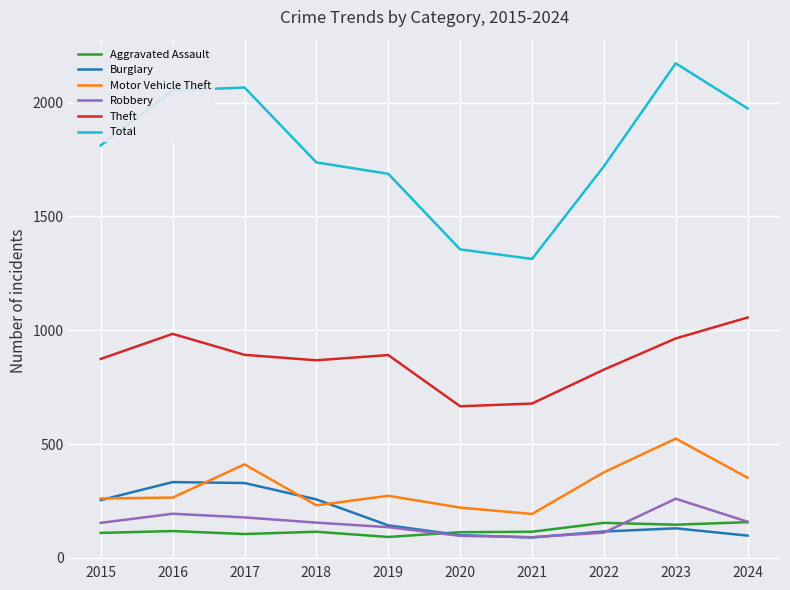

Which series has the largest range (max minus min)?

Total